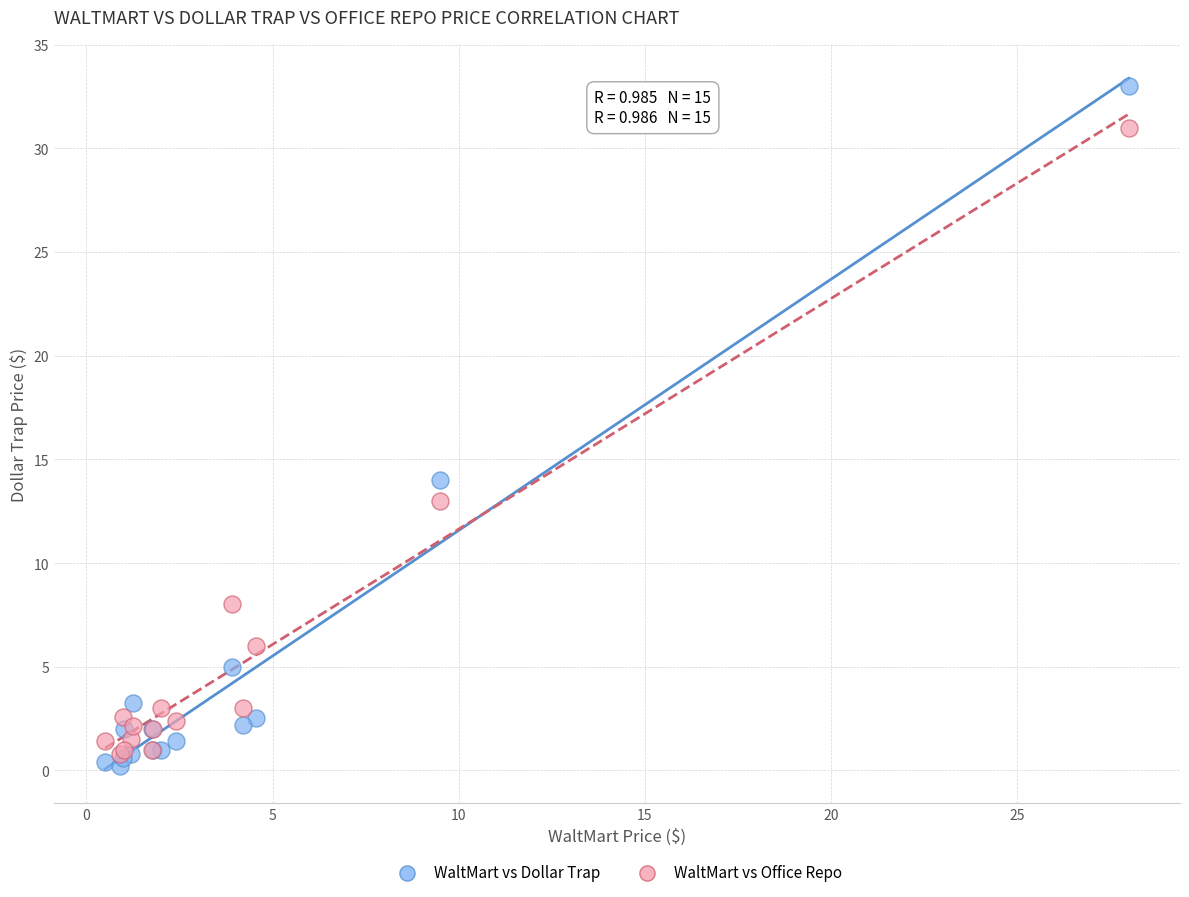

Which series has the widest spread of Y values?

WaltMart vs Dollar Trap